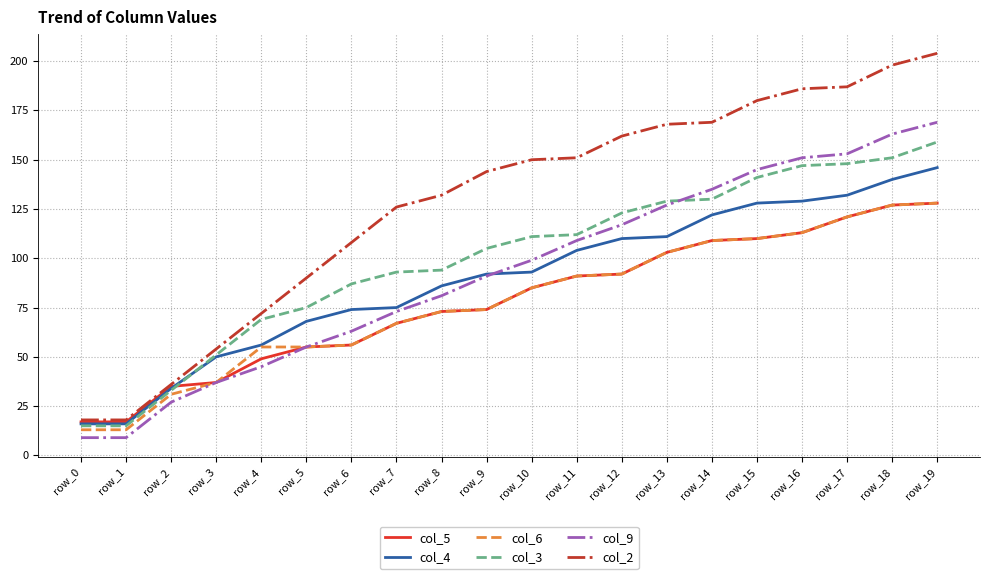

What is the spread (max minus min) of values at row_4?

27